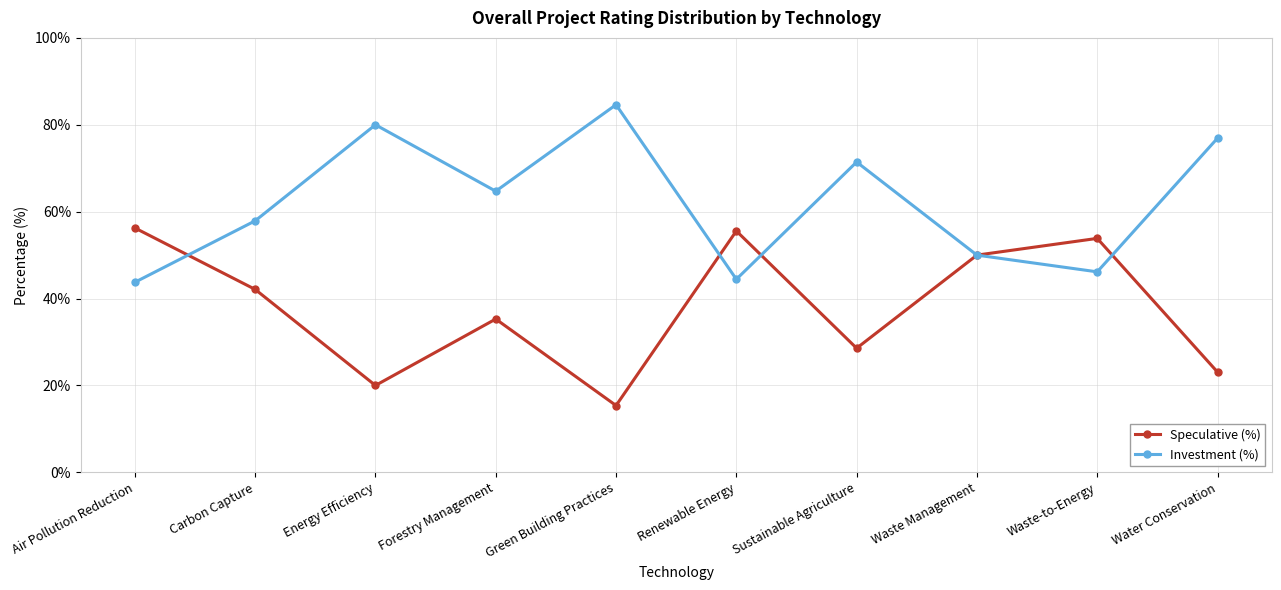

What is the spread (max minus min) of values at Carbon Capture?

15.8